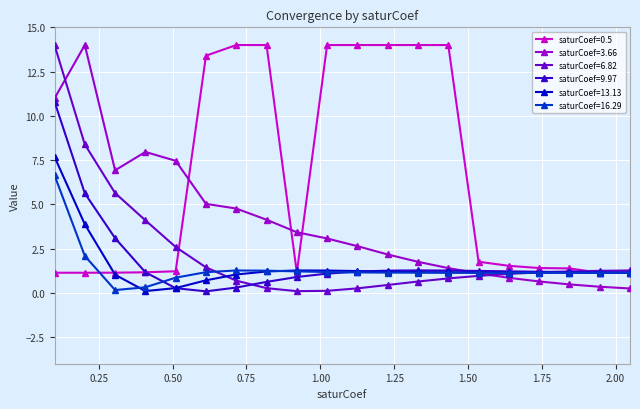

What is the minimum value shown in the chart?

0.1